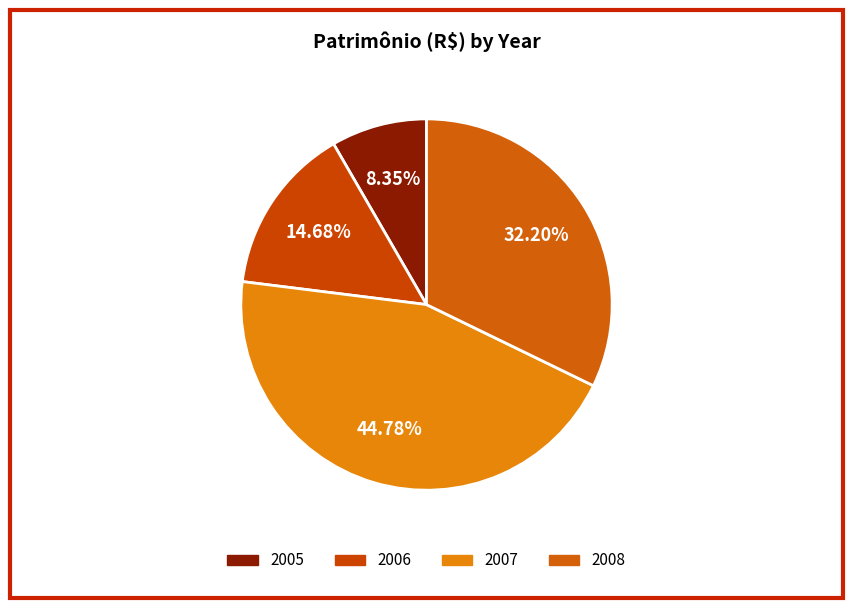

Count the number of slices in the pie.

4